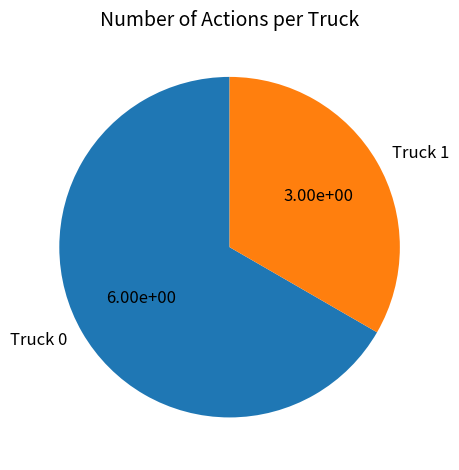

Is there a majority slice in this chart?

Yes